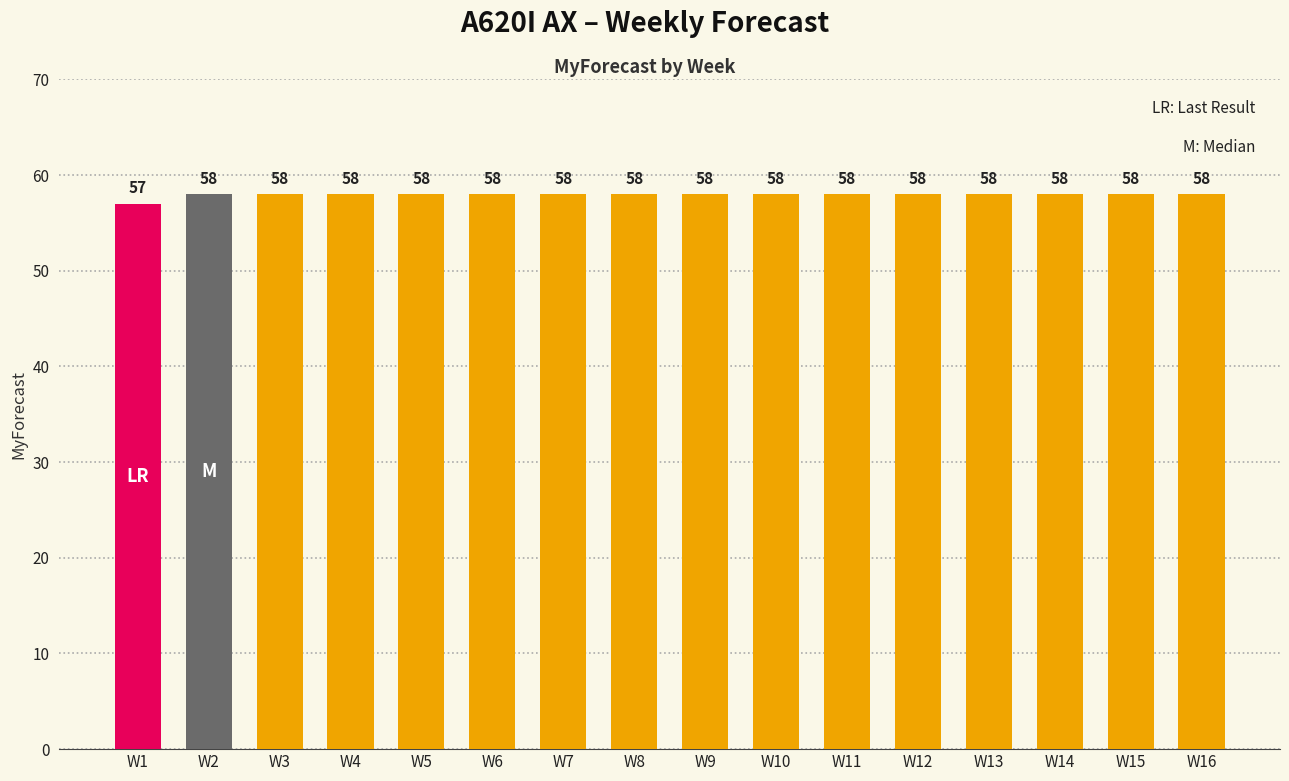

Count the values in the range 58 to 59.

15